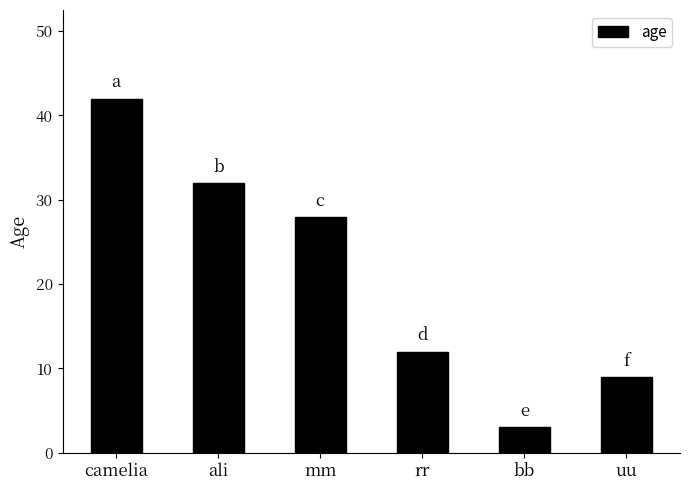

Which category has the highest value across all series?

camelia